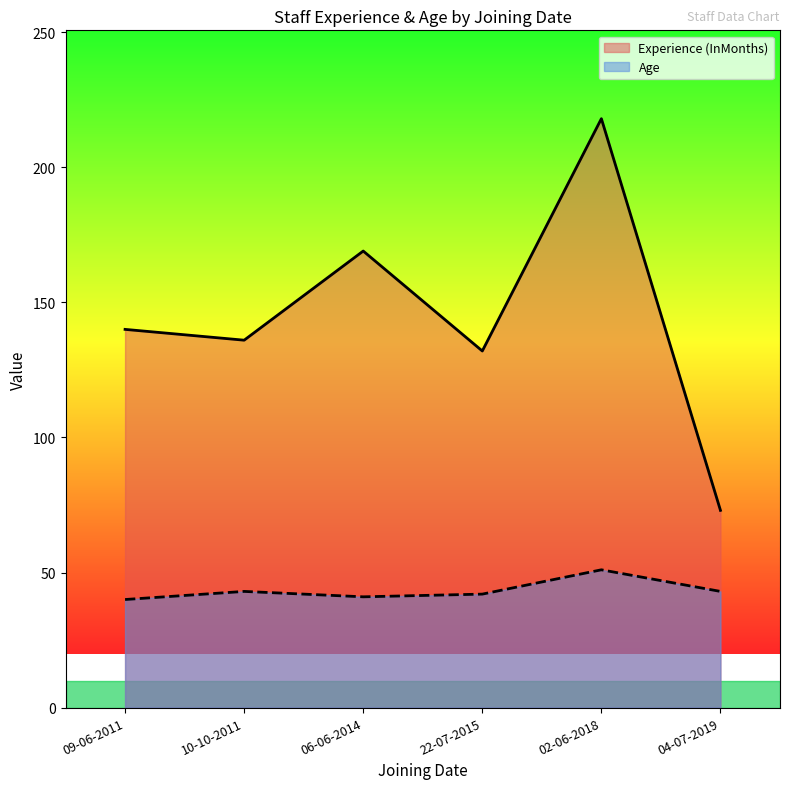

What is the difference between the highest and lowest values at 04-07-2019?

30